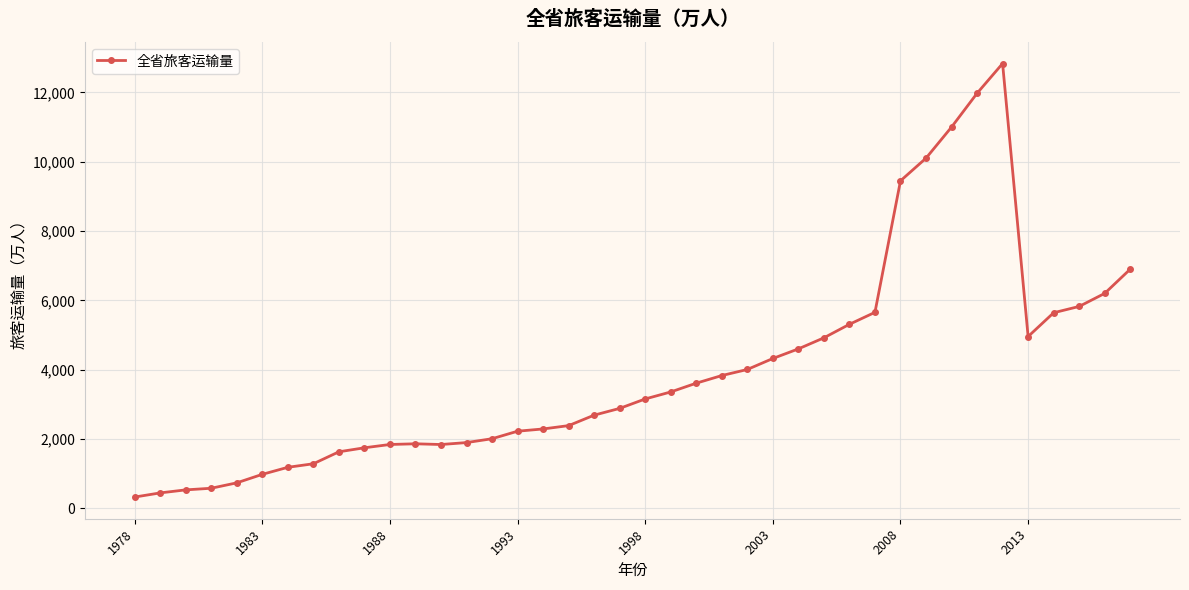

What is the minimum value shown in the chart?

328.0